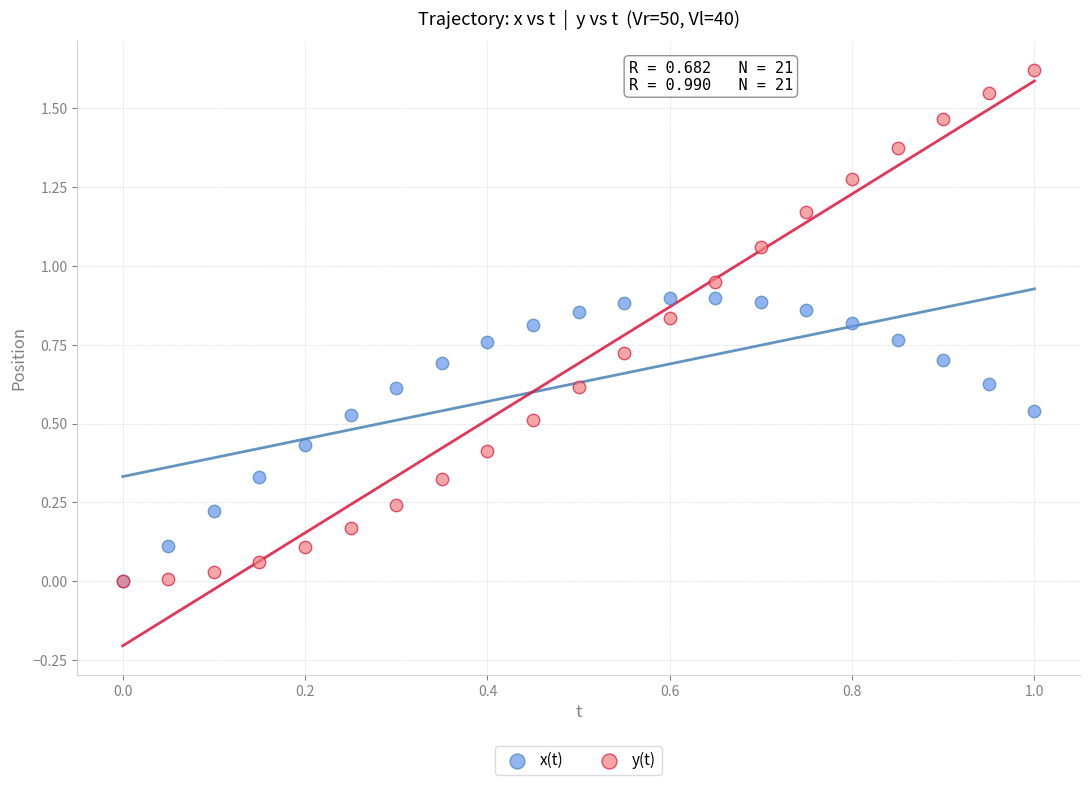

What are all the series names shown in the legend?

x(t), y(t)